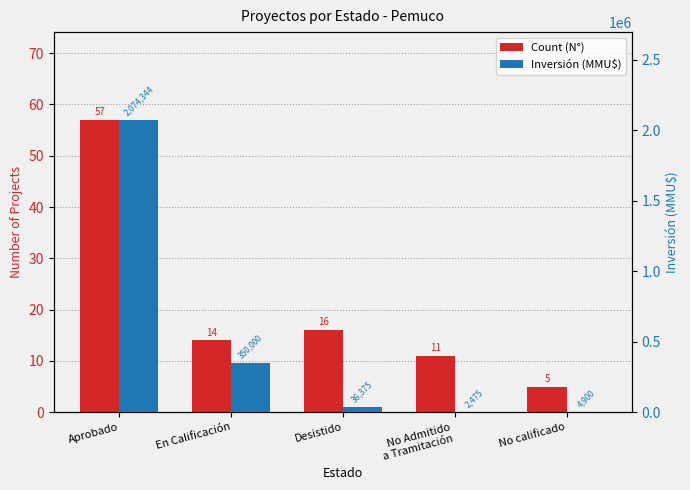

The Count (N°) series shows 91 at Aprobado. True or false?

False